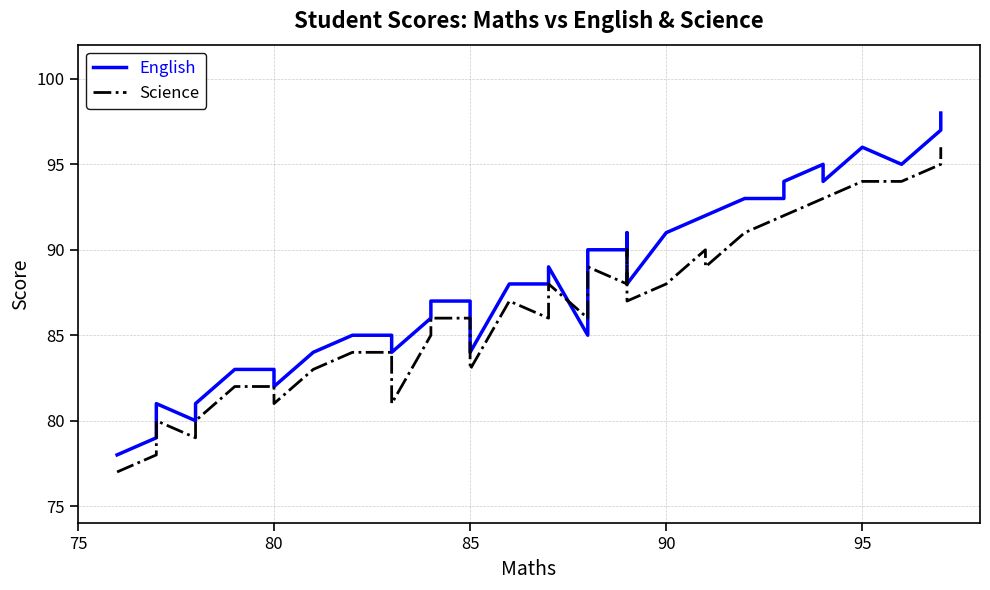

How many distinct data groups are displayed?

2